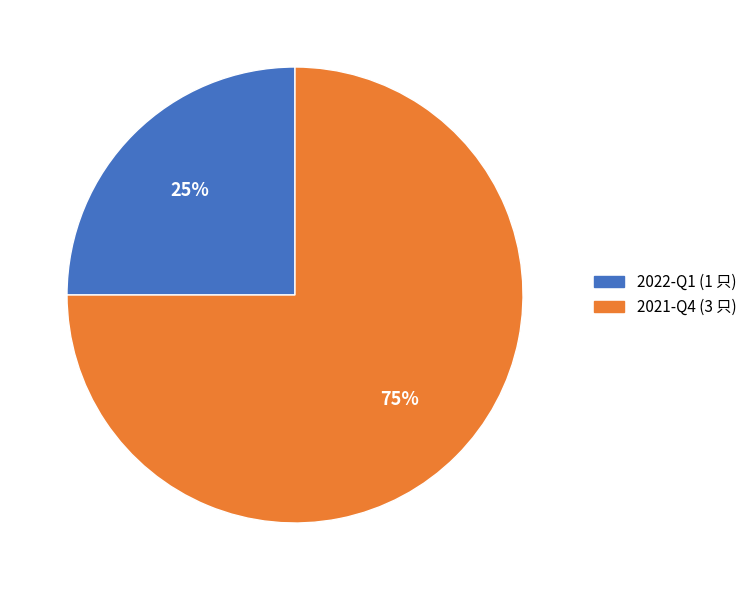

Between 2021-Q4 and 2022-Q1, which is larger?

2021-Q4